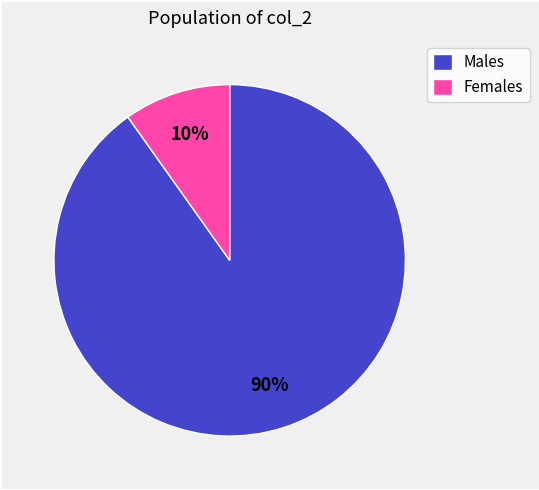

Between Males and Females, which is larger?

Males